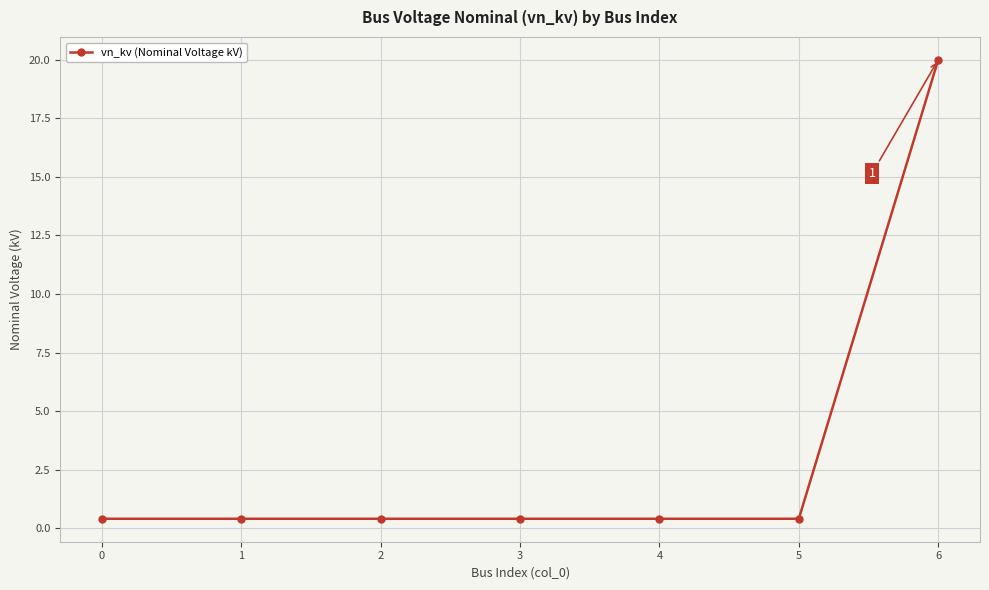

Is this an area chart (filled region under the line)?

No